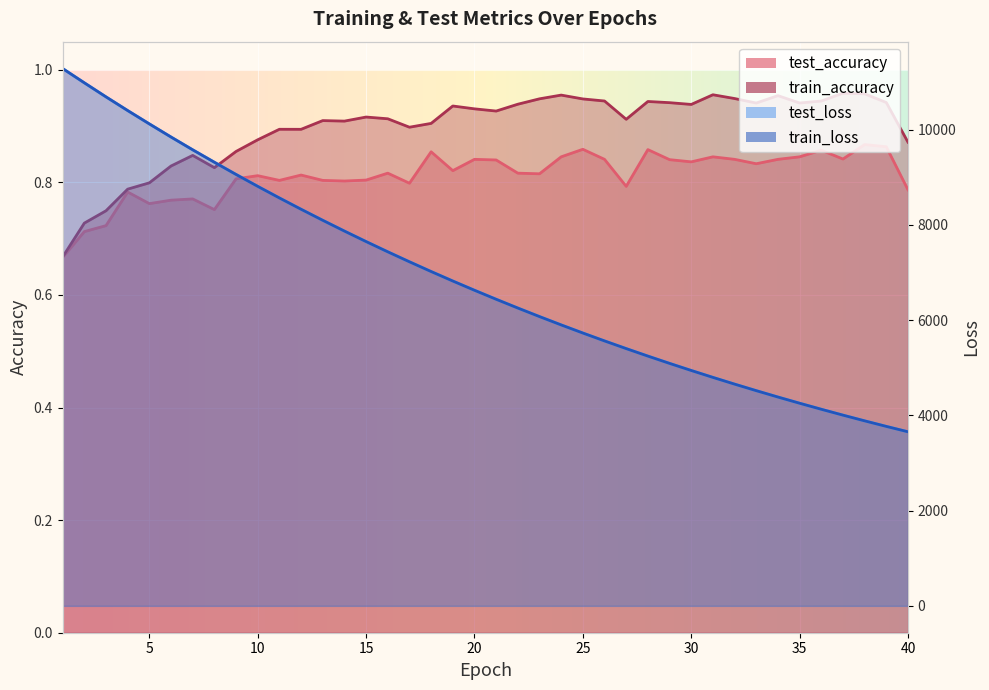

What is the value of the test_accuracy point at the 28th from the left?

0.9